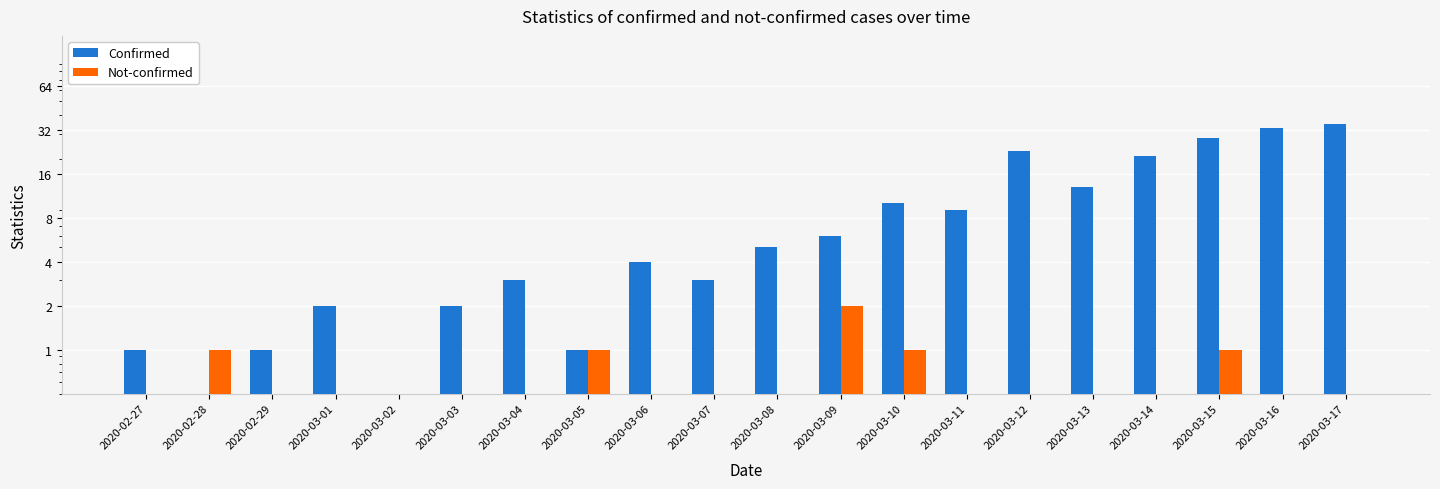

Are the bars grouped side by side (vs. stacked)?

Yes